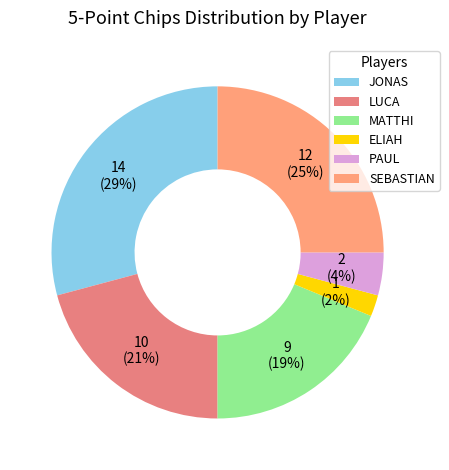

To the nearest percent, what is the average slice percentage?

17%